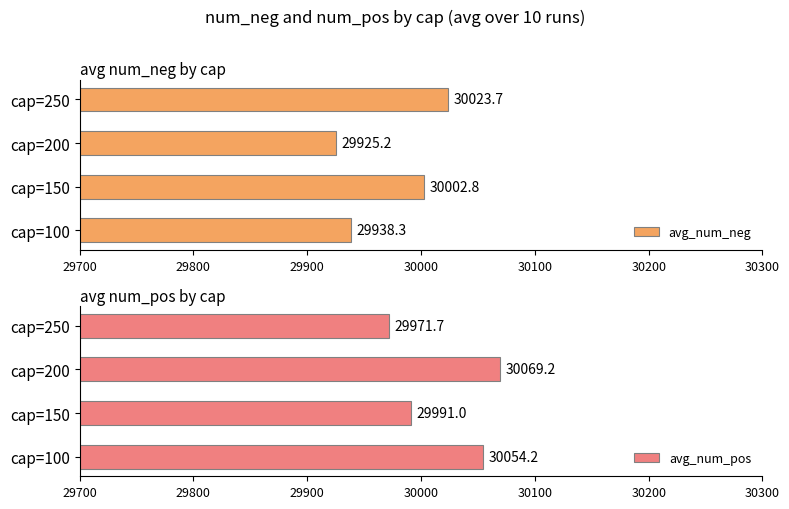

How many data points in avg_num_neg are above 30002?

2